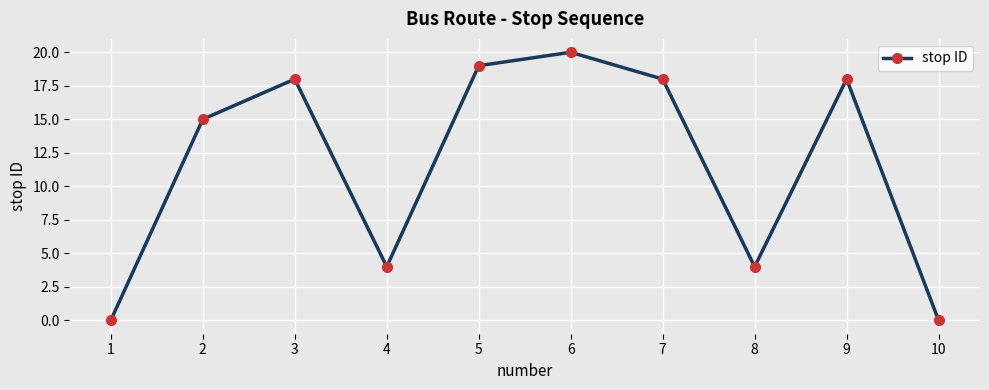

Reading left to right, list all the values displayed in this chart.

1=0	2=15	3=18	4=4	5=19	6=20	7=18	8=4	9=18	10=0